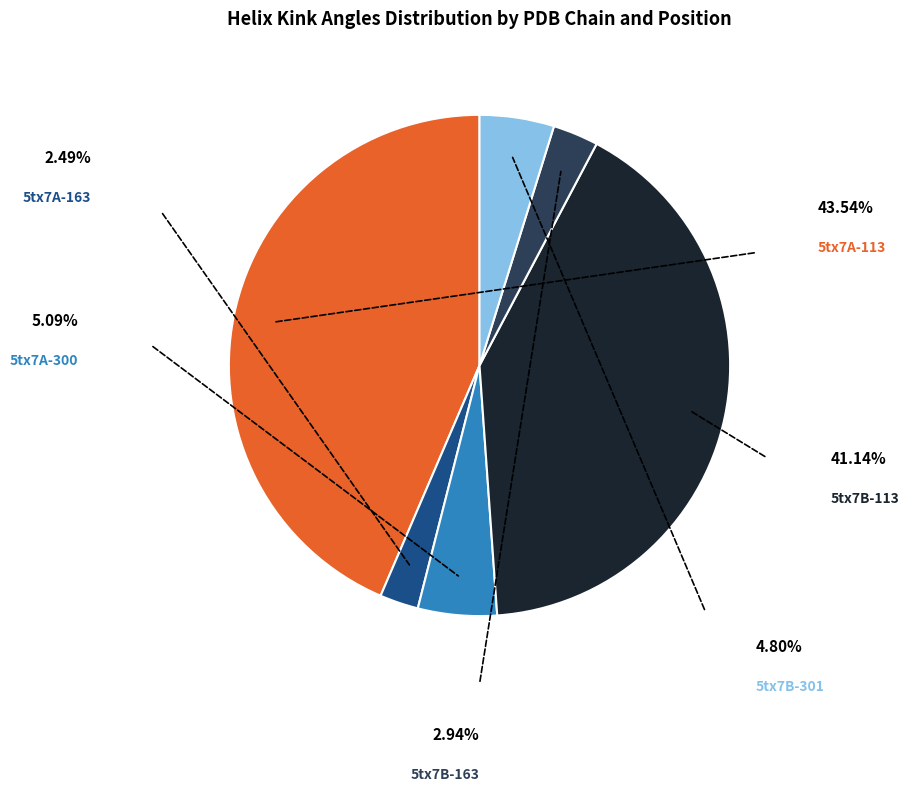

Is there a majority slice in this chart?

No